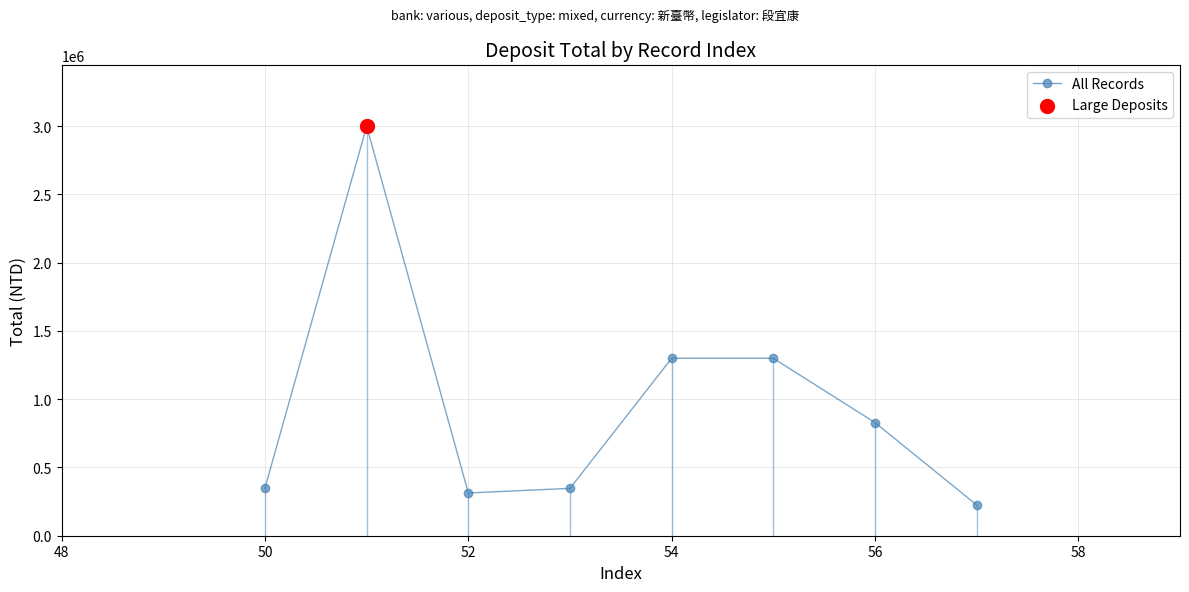

What is the value of the 6th point from the left?

1300000